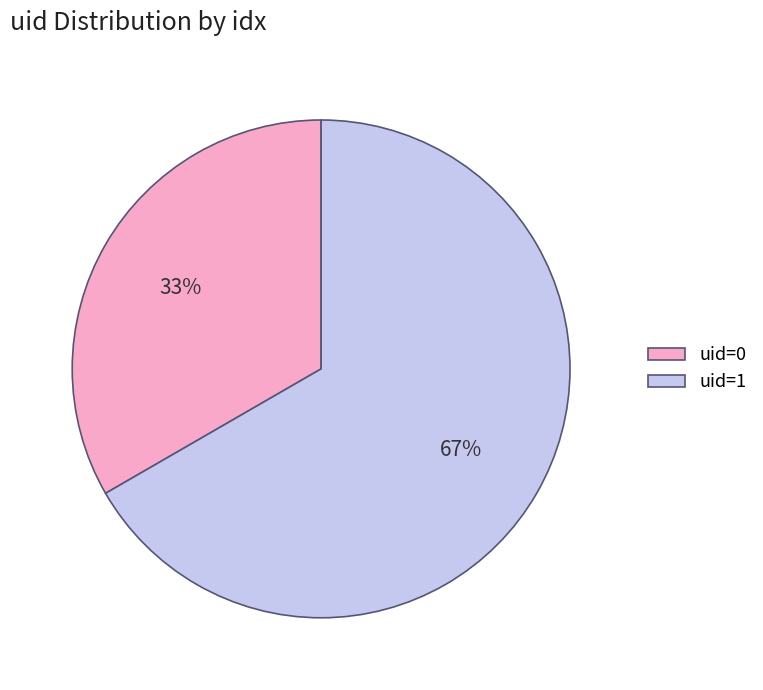

To the nearest percent, what percentage of the pie is uid=1?

67%